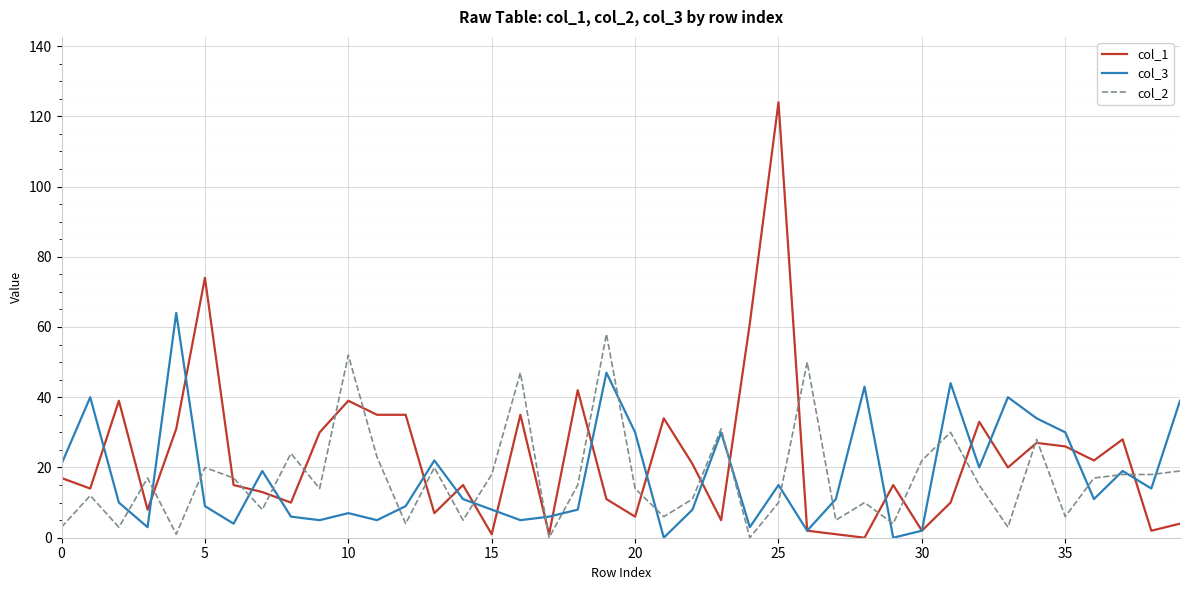

List the series in order of their peak value, lowest first.

col_2, col_3, col_1